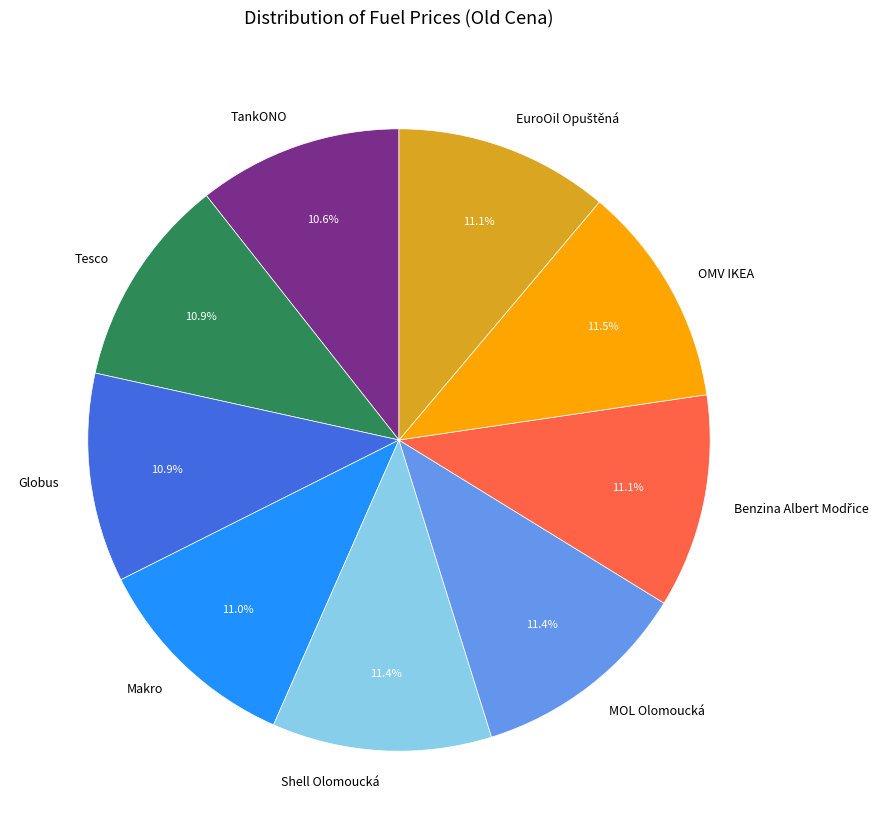

Is it true that Globus is 11% of the pie?

True